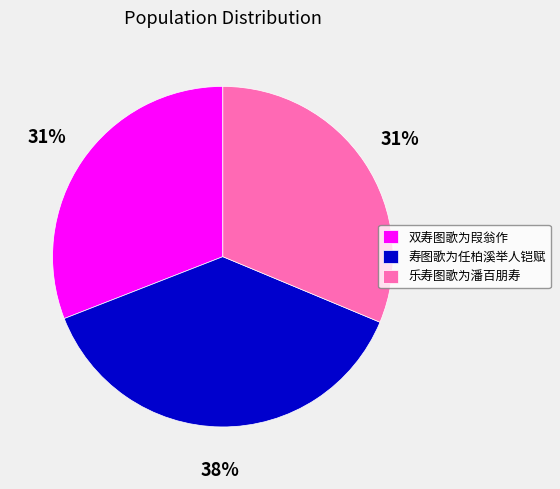

Which has a higher value, 乐寿图歌为潘百朋寿 or 寿图歌为任柏溪举人铠赋?

寿图歌为任柏溪举人铠赋